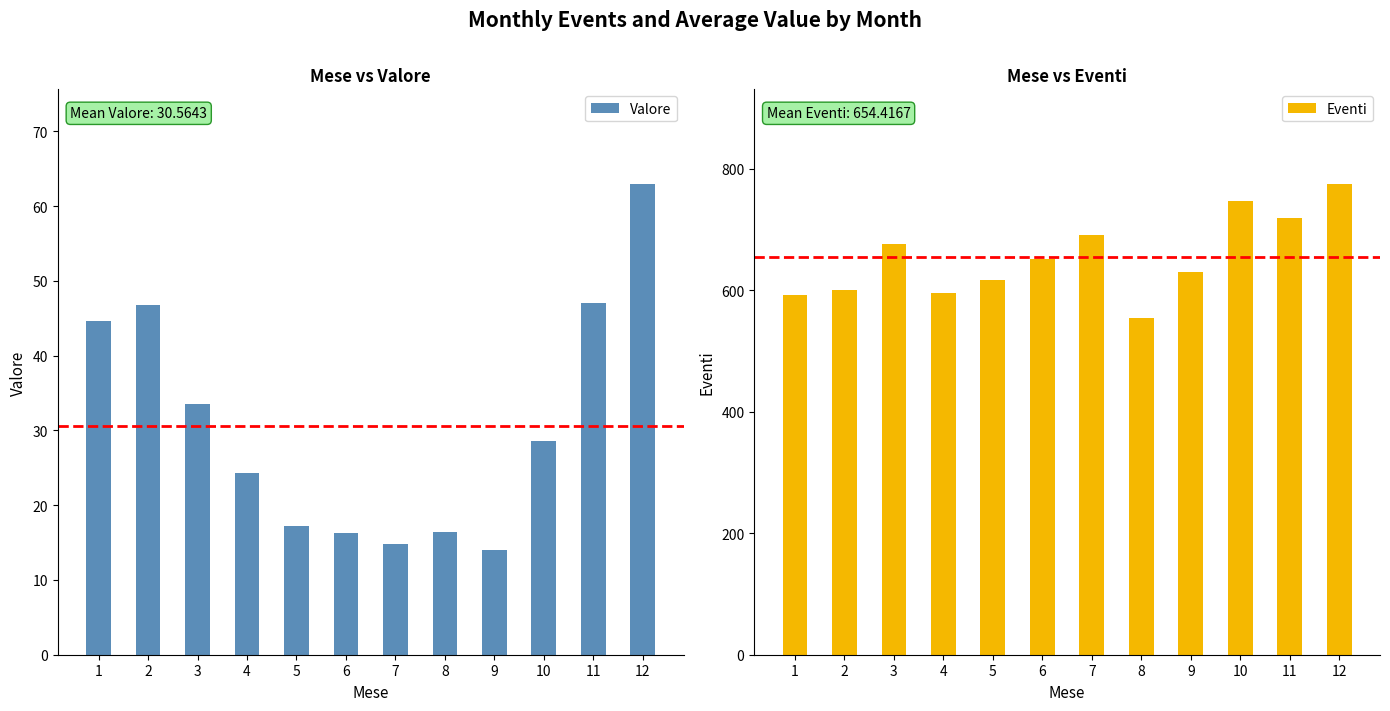

At which label does Valore first exceed 28?

1